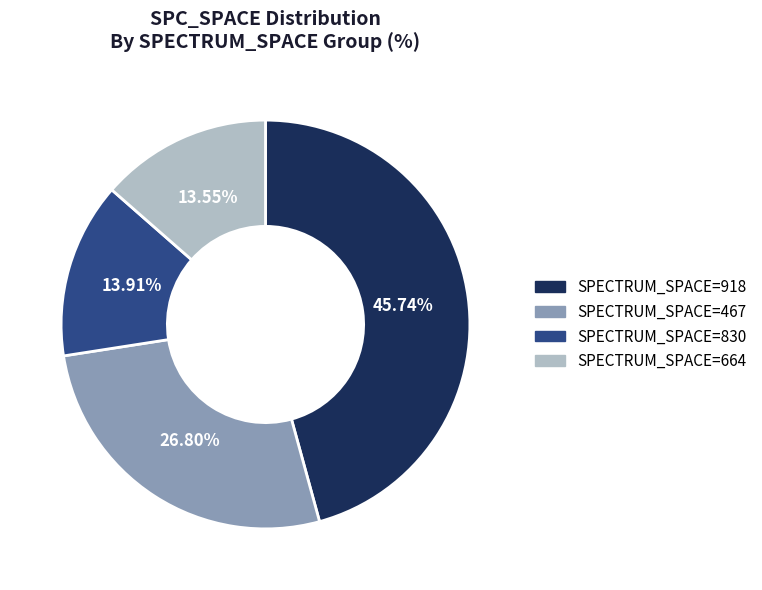

Is there a majority slice in this chart?

No